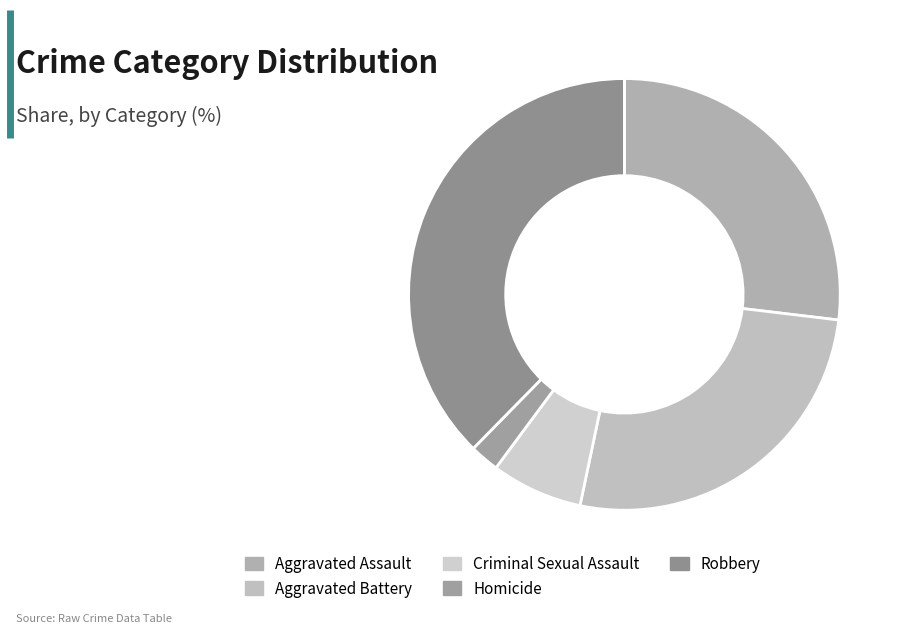

Is it true that Aggravated Battery is 40% of the pie?

False